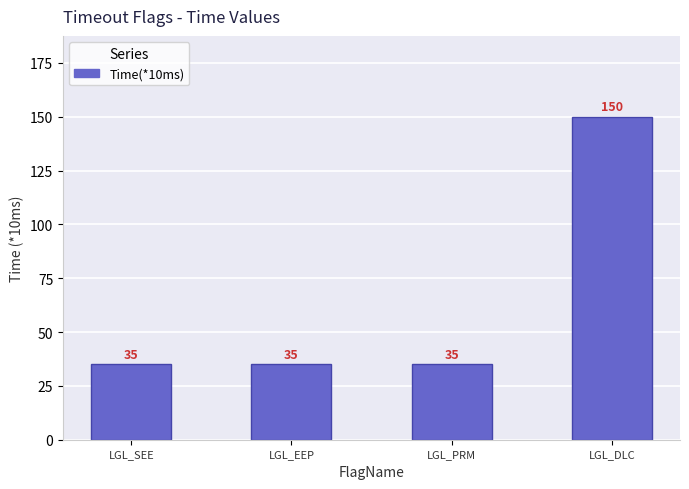

What is the greatest value displayed?

150